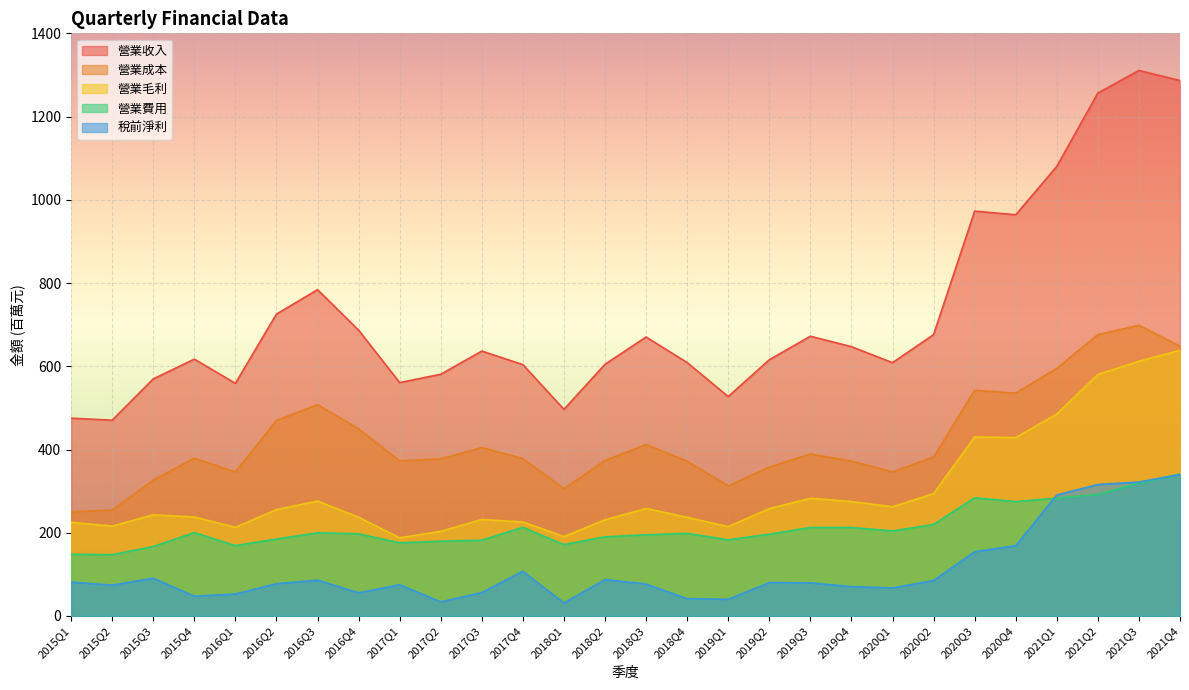

Reading right to left, list all the values displayed in this chart.

營業收入: 2021Q4=1286.5	2021Q3=1310.7	2021Q2=1256.5	2021Q1=1080.3	2020Q4=964.0	2020Q3=972.8	2020Q2=676.0	2020Q1=608.6	2019Q4=647.1	2019Q3=672.2	2019Q2=615.7	2019Q1=527.2	2018Q4=608.9	2018Q3=670.3	2018Q2=604.8	2018Q1=496.5	2017Q4=604.0	2017Q3=636.5	2017Q2=580.8	2017Q1=560.8	2016Q4=686.8	2016Q3=784.0	2016Q2=725.3	2016Q1=559.0	2015Q4=617.1	2015Q3=569.6	2015Q2=470.4	2015Q1=475.4
營業成本: 2021Q4=648.2	2021Q3=698.6	2021Q2=676.1	2021Q1=595.1	2020Q4=535.4	2020Q3=542.5	2020Q2=382.0	2020Q1=346.3	2019Q4=372.2	2019Q3=389.3	2019Q2=357.8	2019Q1=312.5	2018Q4=371.9	2018Q3=412.1	2018Q2=373.7	2018Q1=305.7	2017Q4=378.2	2017Q3=404.7	2017Q2=377.5	2017Q1=372.9	2016Q4=449.6	2016Q3=507.9	2016Q2=469.7	2016Q1=346.0	2015Q4=379.3	2015Q3=326.6	2015Q2=254.5	2015Q1=250.4
營業毛利: 2021Q4=638.3	2021Q3=612.2	2021Q2=580.4	2021Q1=485.2	2020Q4=428.6	2020Q3=430.3	2020Q2=294.1	2020Q1=262.4	2019Q4=274.9	2019Q3=282.9	2019Q2=257.9	2019Q1=214.7	2018Q4=237.0	2018Q3=258.2	2018Q2=231.1	2018Q1=190.8	2017Q4=225.8	2017Q3=231.8	2017Q2=203.3	2017Q1=187.9	2016Q4=237.1	2016Q3=276.2	2016Q2=255.5	2016Q1=213.1	2015Q4=237.8	2015Q3=243.0	2015Q2=216.0	2015Q1=225.0
營業費用: 2021Q4=341.1	2021Q3=319.3	2021Q2=292.0	2021Q1=283.2	2020Q4=274.9	2020Q3=284.0	2020Q2=219.9	2020Q1=204.3	2019Q4=212.7	2019Q3=212.6	2019Q2=196.5	2019Q1=183.0	2018Q4=198.5	2018Q3=195.2	2018Q2=190.2	2018Q1=171.6	2017Q4=212.9	2017Q3=182.2	2017Q2=179.7	2017Q1=175.8	2016Q4=197.3	2016Q3=199.9	2016Q2=184.8	2016Q1=169.0	2015Q4=200.3	2015Q3=166.8	2015Q2=147.3	2015Q1=148.3
稅前淨利: 2021Q4=340.0	2021Q3=321.9	2021Q2=315.9	2021Q1=290.8	2020Q4=168.9	2020Q3=154.3	2020Q2=85.3	2020Q1=67.3	2019Q4=70.5	2019Q3=79.5	2019Q2=80.2	2019Q1=40.0	2018Q4=41.7	2018Q3=76.5	2018Q2=87.6	2018Q1=31.1	2017Q4=107.3	2017Q3=56.2	2017Q2=33.8	2017Q1=75.0	2016Q4=55.7	2016Q3=86.2	2016Q2=77.5	2016Q1=52.8	2015Q4=47.5	2015Q3=90.7	2015Q2=74.1	2015Q1=81.4